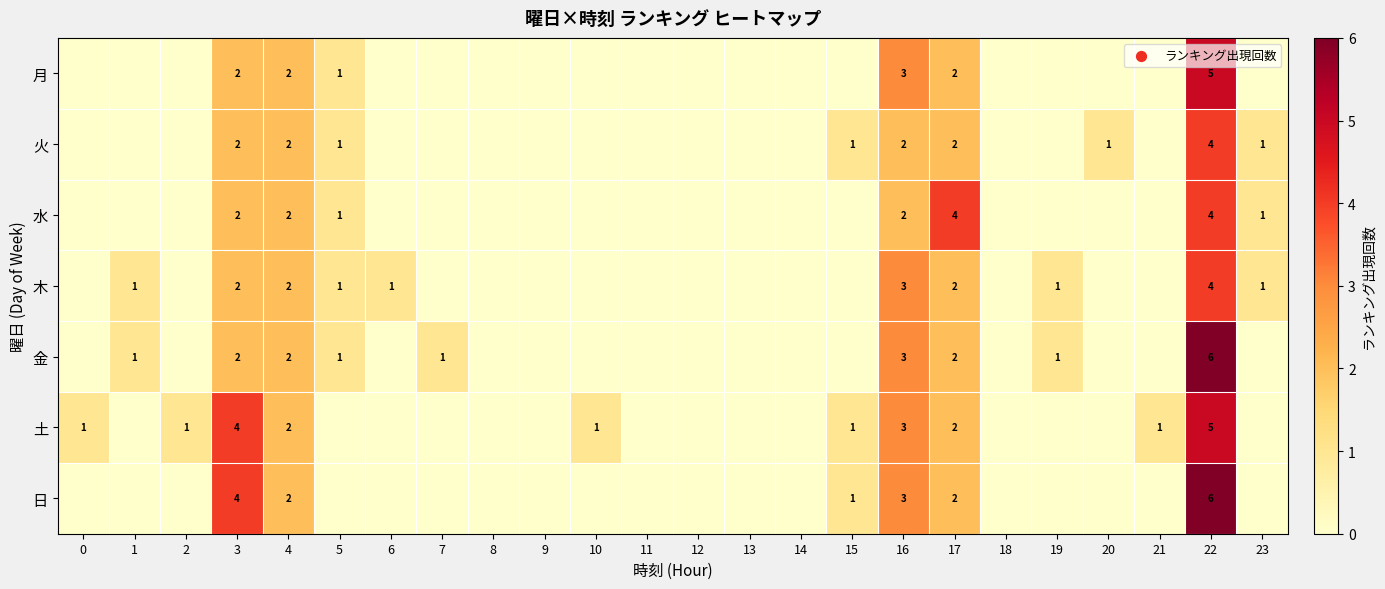

The value of 土 at 0 is 1. True or false?

True